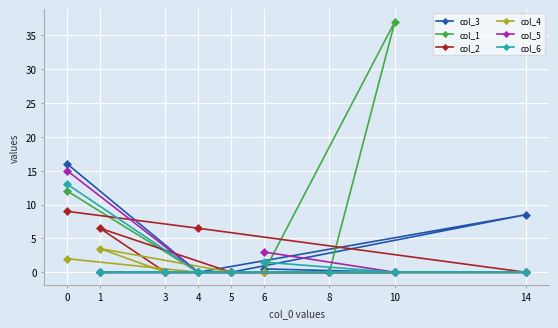

Which series has the widest spread of values?

col_1